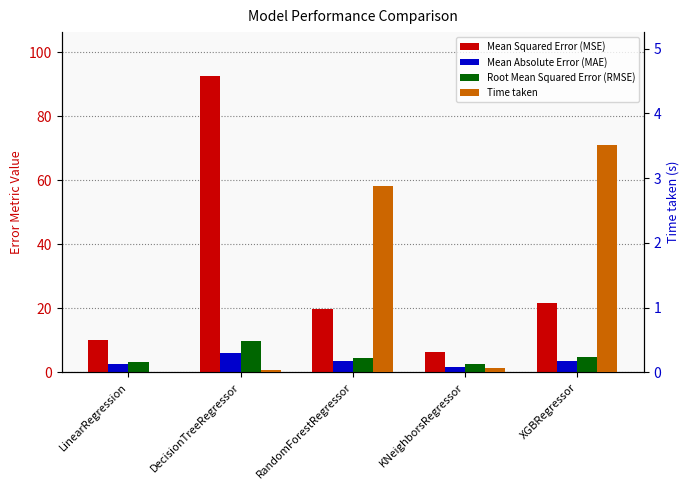

Between LinearRegression and RandomForestRegressor, which series saw the biggest shift?

Mean Squared Error (MSE)